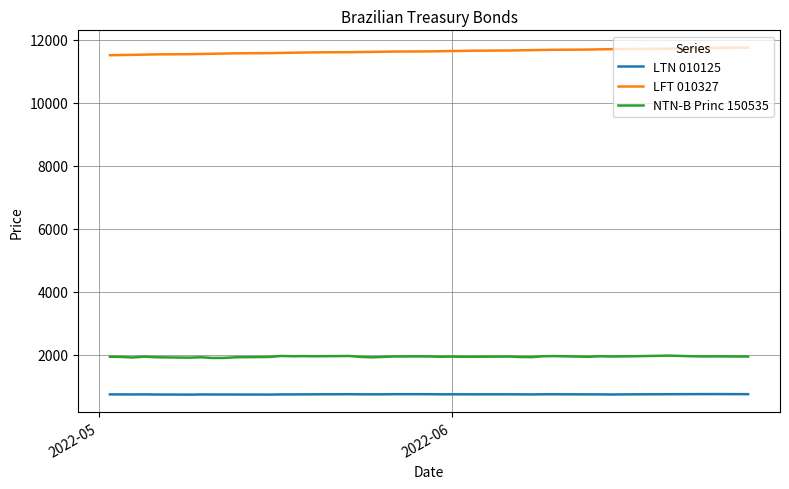

What is the average value of the NTN-B Princ 150535 series?

1932.4